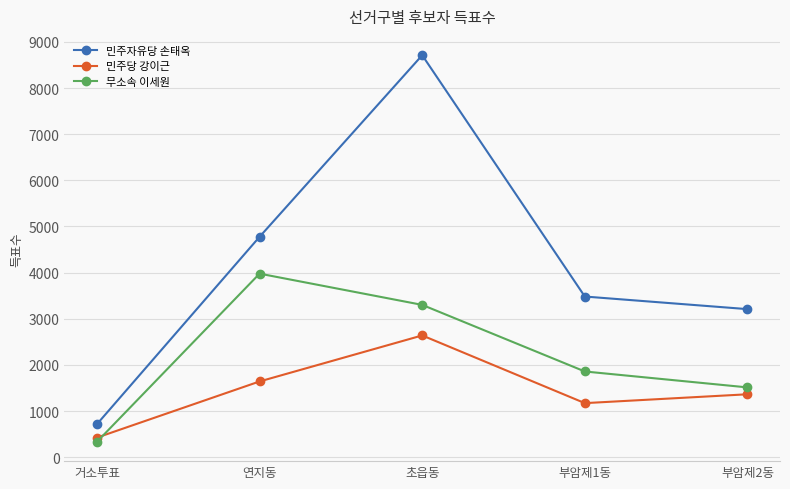

What is the difference between the maximum and second lowest values in the 민주당 강이근 series?

1467